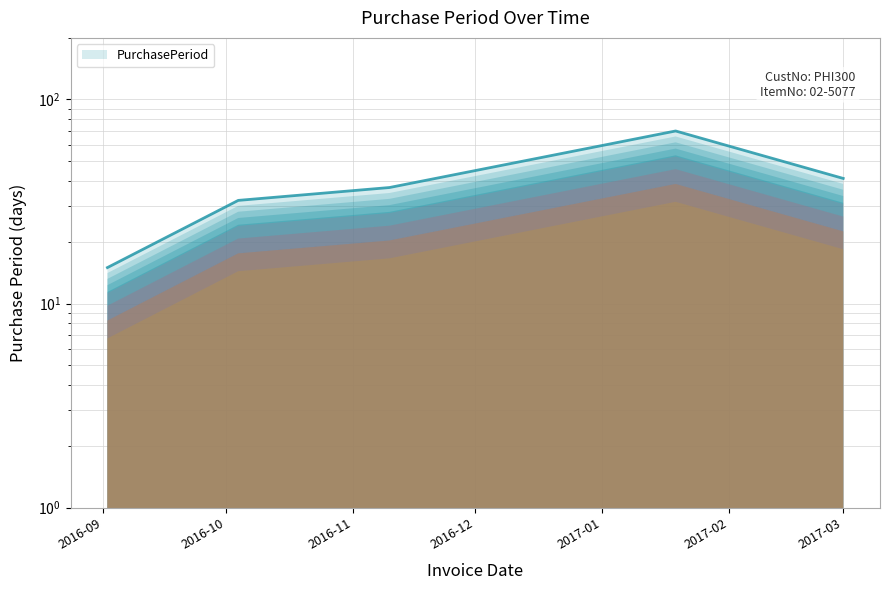

What is the label of the 5th point from the right?

2016-09-02